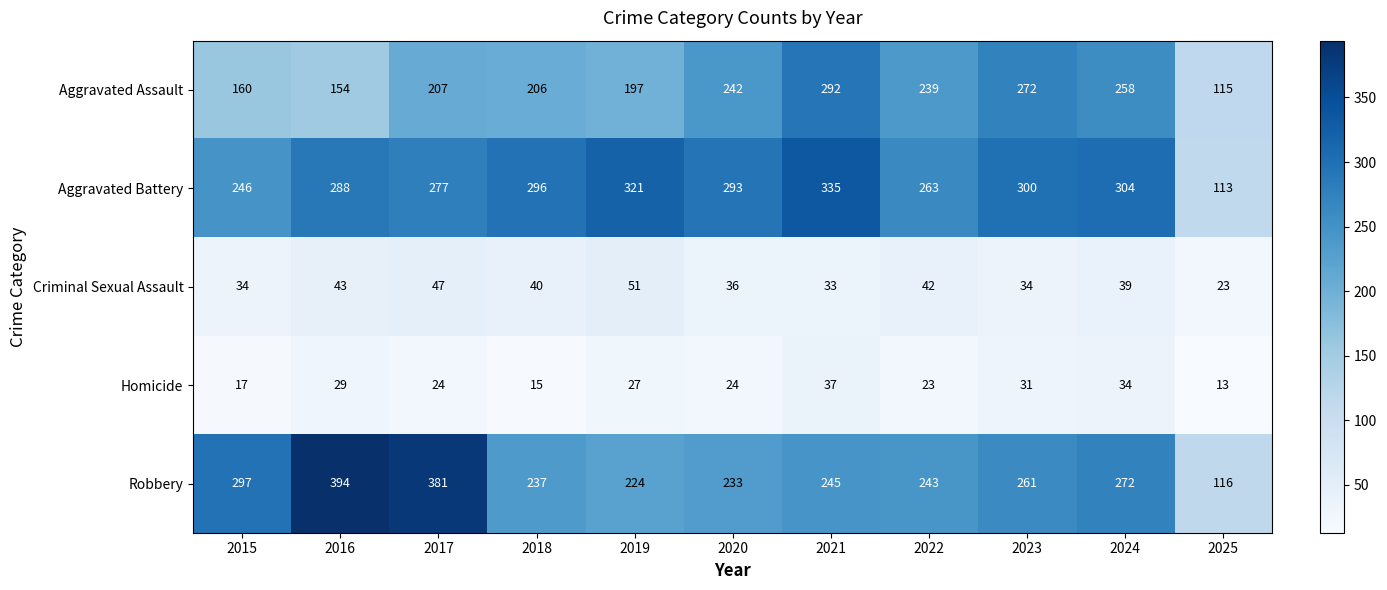

At how many categories does at least one series exceed 19?

11